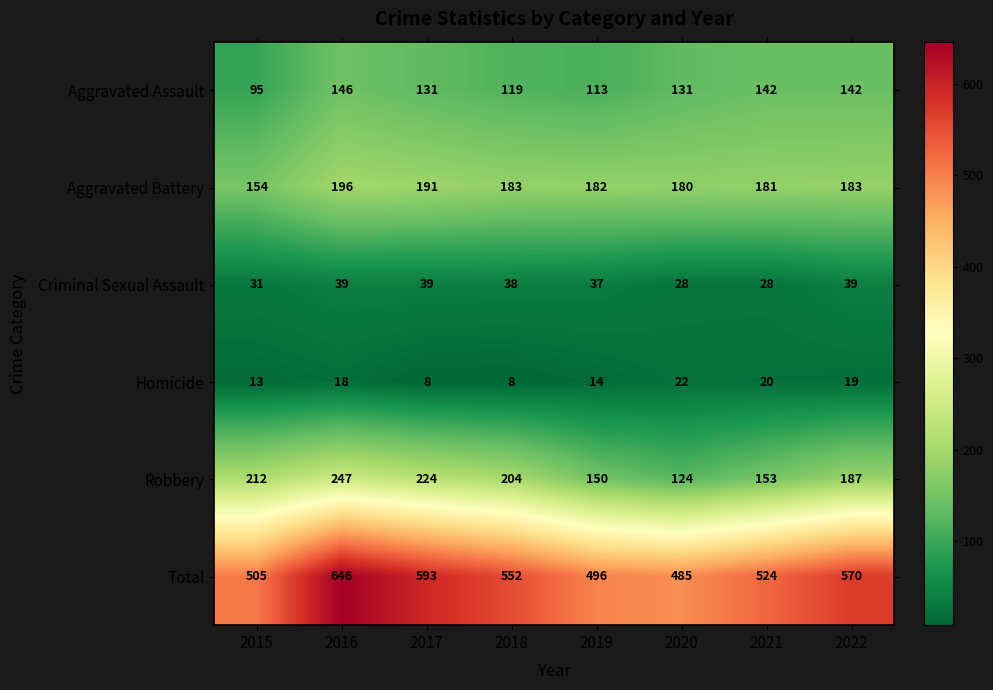

Where is Criminal Sexual Assault nearest to the value 33?

2015